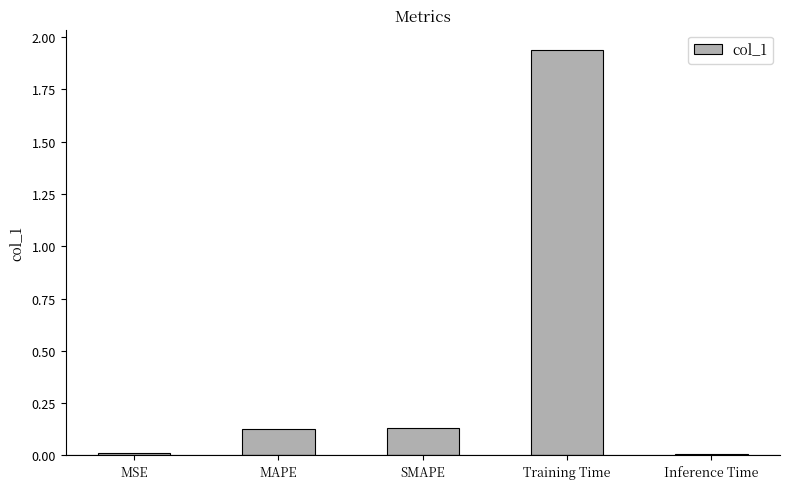

What is the sum of all values?

2.2